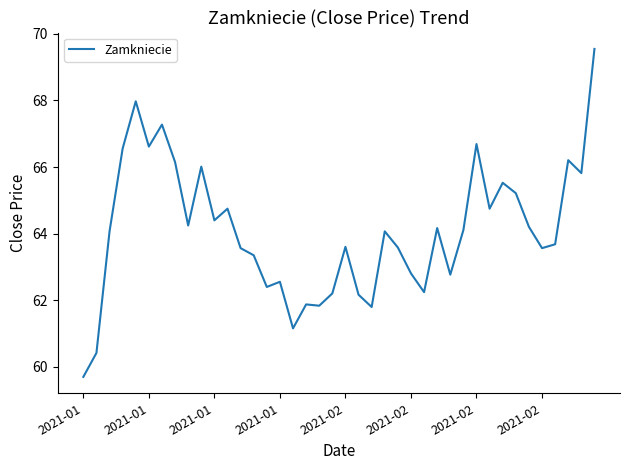

What is the greatest value displayed?

69.5